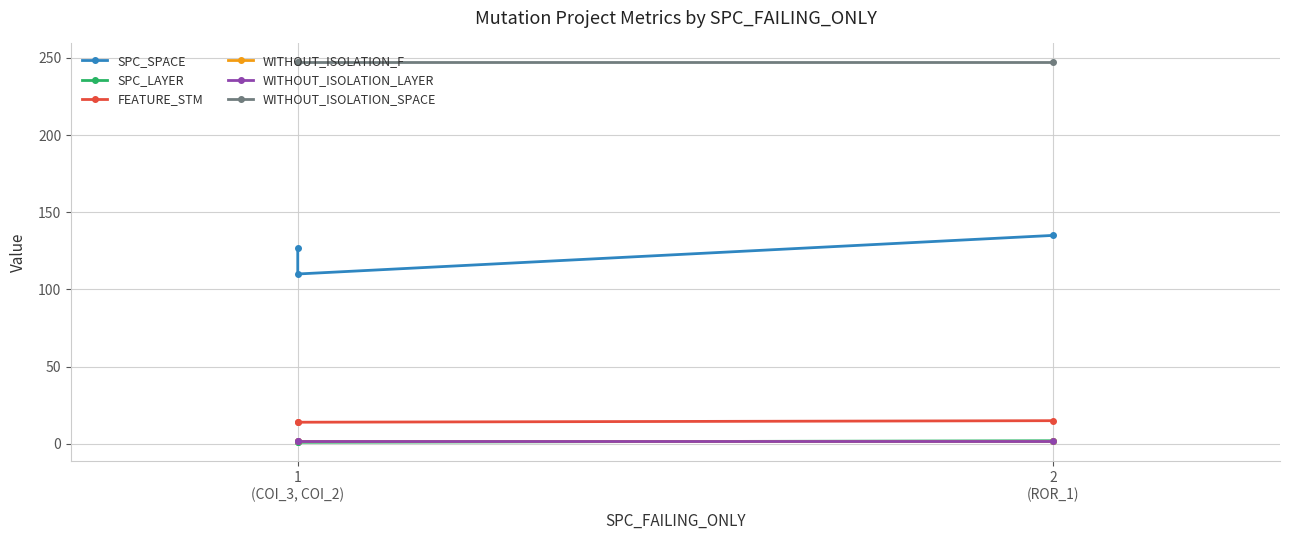

Reading right to left, extract all data points from this chart.

SPC_SPACE: 135	110	127
SPC_LAYER: 2	1	1
FEATURE_STM: 15	14	14
WITHOUT_ISOLATION_F: 2	2	2
WITHOUT_ISOLATION_LAYER: 2	2	2
WITHOUT_ISOLATION_SPACE: 247	247	247